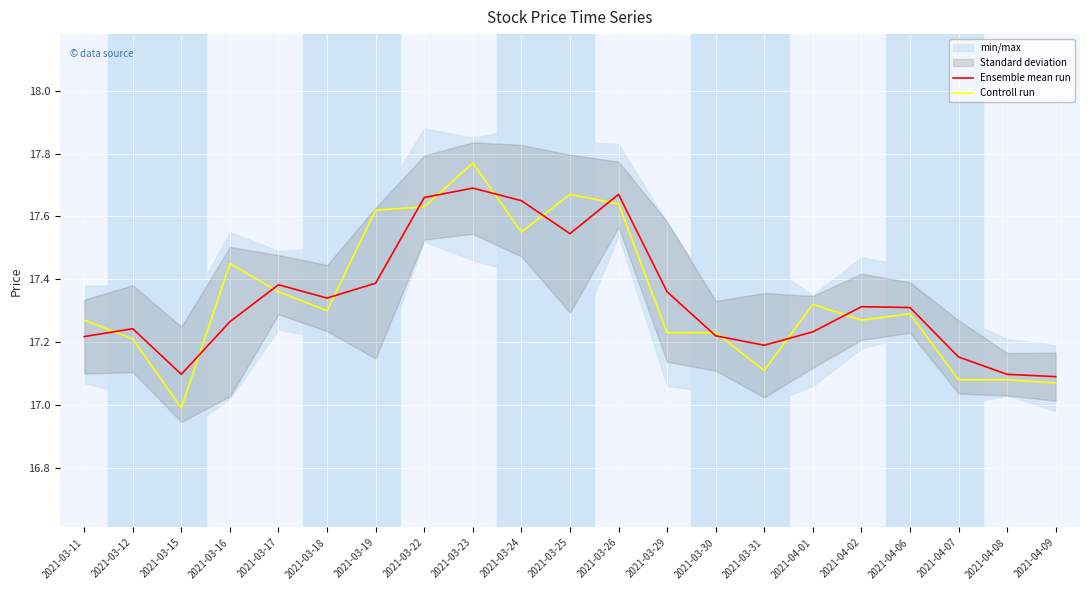

Rank the categories by Ensemble mean run value from lowest to highest.

2021-04-09, 2021-03-15, 2021-04-08, 2021-04-07, 2021-03-31, 2021-03-11, 2021-03-30, 2021-04-01, 2021-03-12, 2021-03-16, 2021-04-06, 2021-04-02, 2021-03-18, 2021-03-29, 2021-03-17, 2021-03-19, 2021-03-25, 2021-03-24, 2021-03-22, 2021-03-26, 2021-03-23